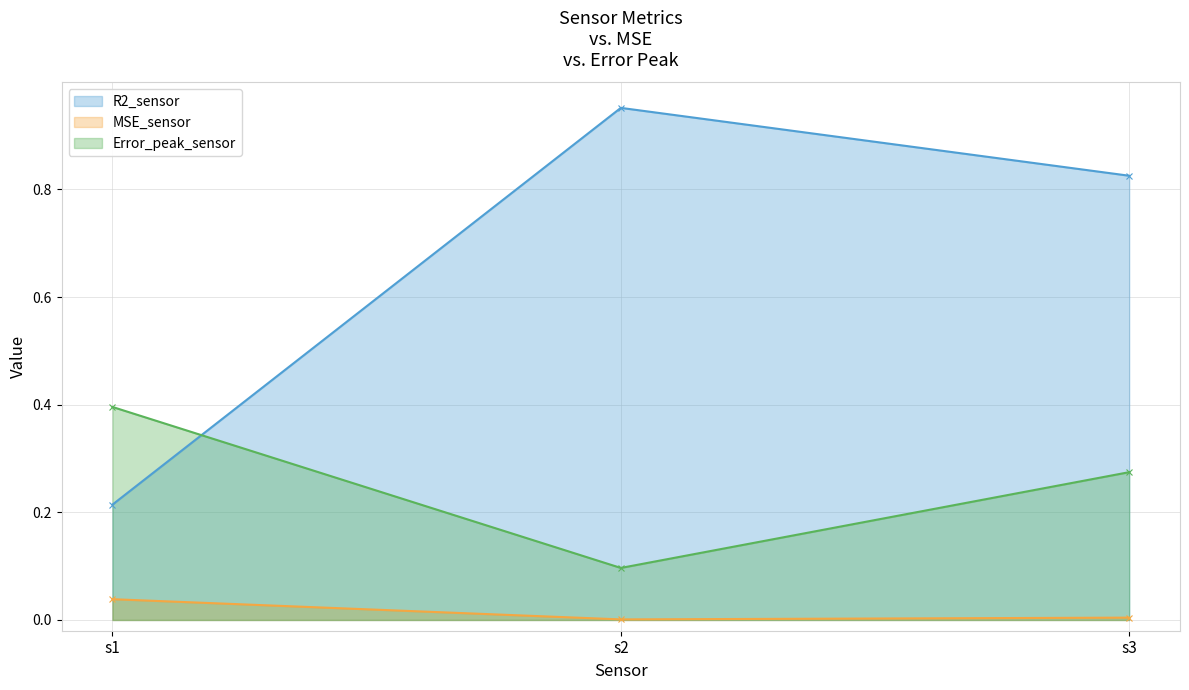

Count the number of categories in the chart.

3